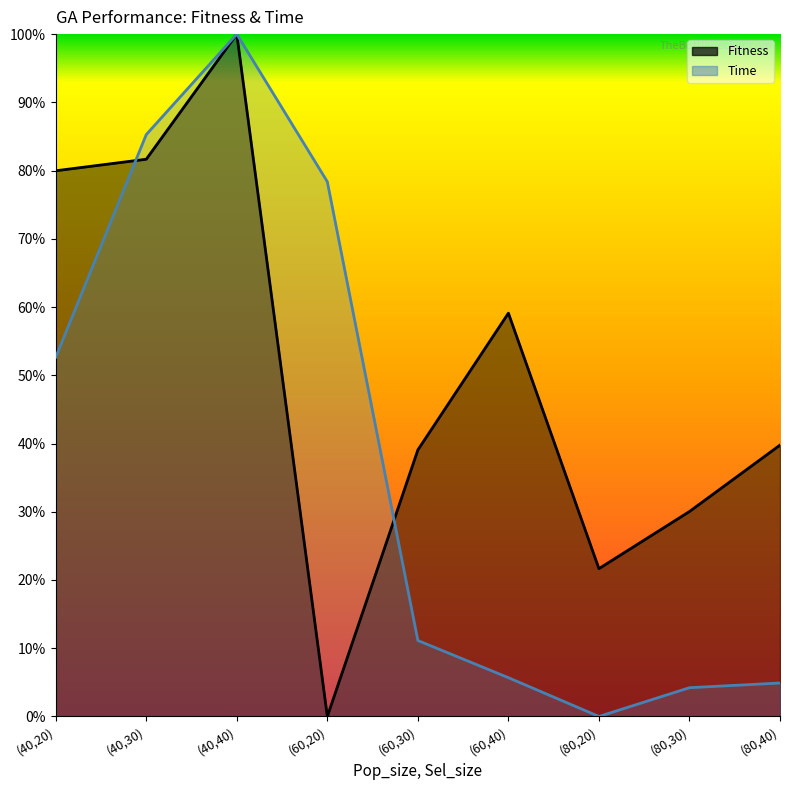

Is the value of Fitness at (40,20) greater than the value of Time at (60,30)?

Yes